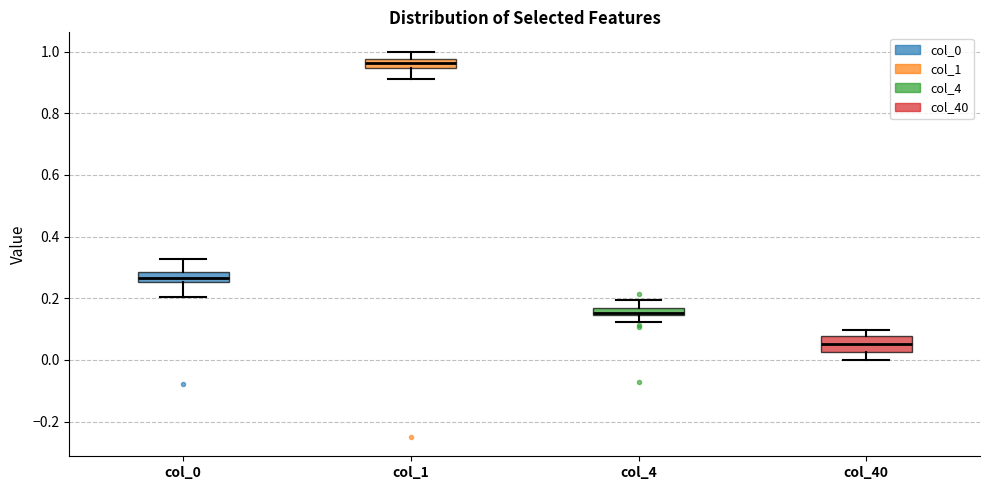

Which box has the lowest median line?

col_40